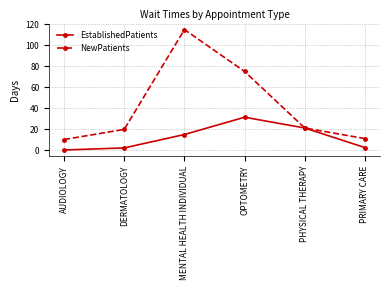

What is the maximum value shown in the chart?

115.0